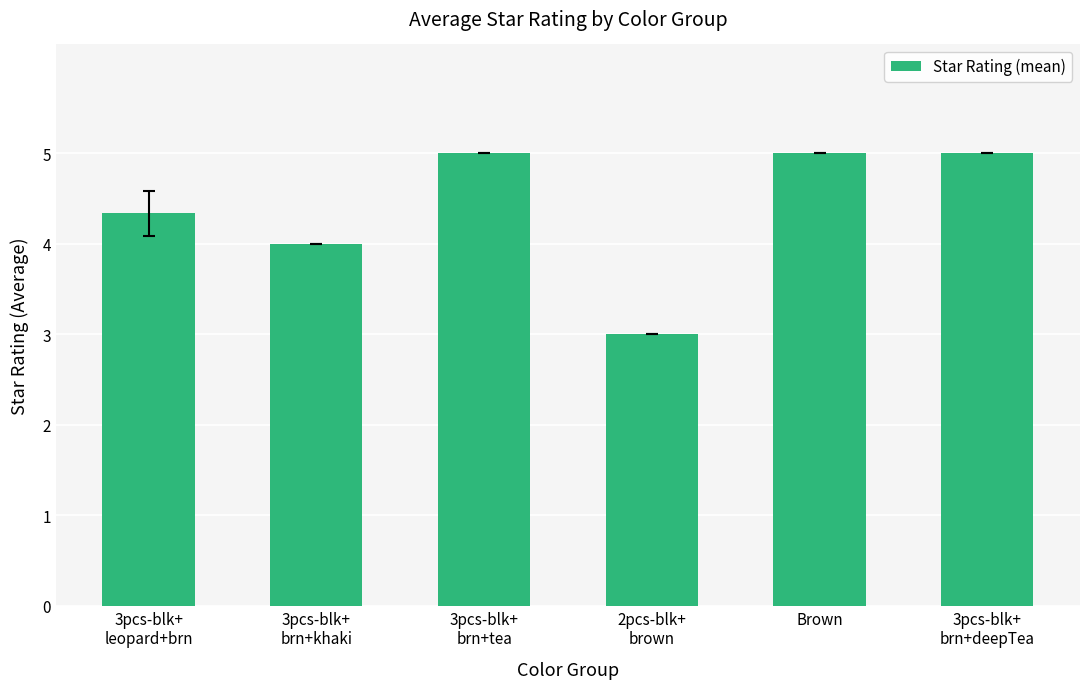

What is the sum of all values?

26.3